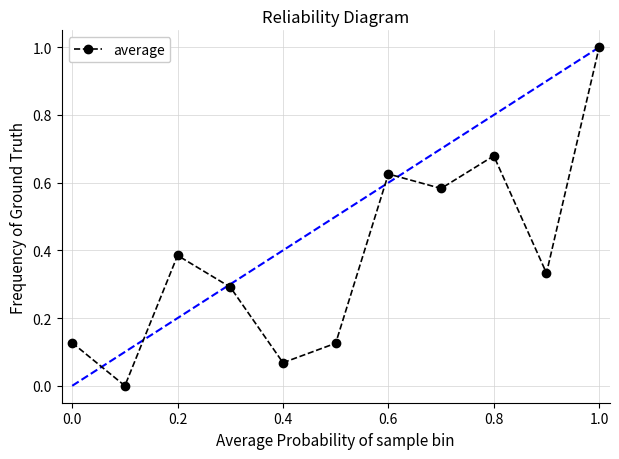

What is the value of the 11th point from the left?

1.0